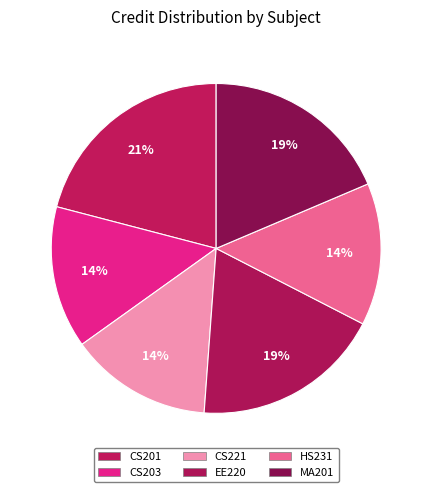

Which category has the biggest portion of the pie?

CS201